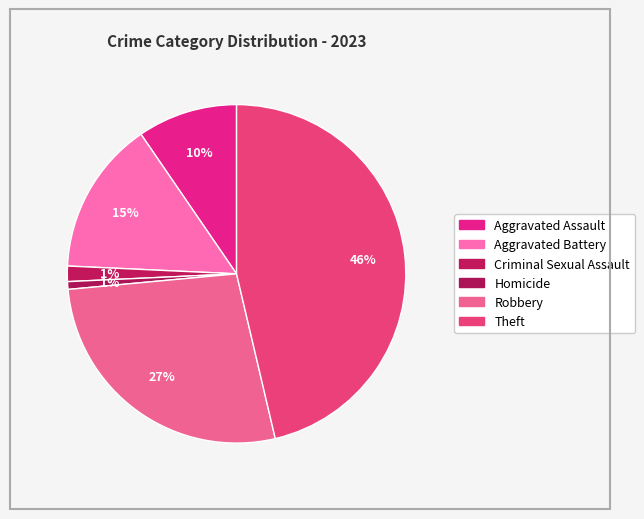

Is it true that Homicide is 1% of the pie?

True